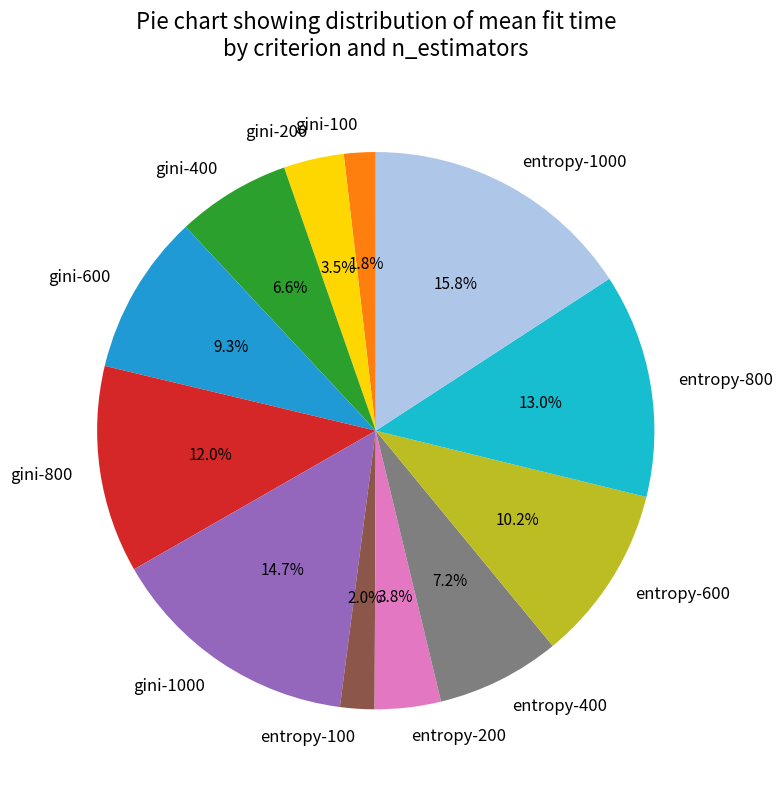

Combined, what portion of the pie is entropy-600 and entropy-800?

23.2%